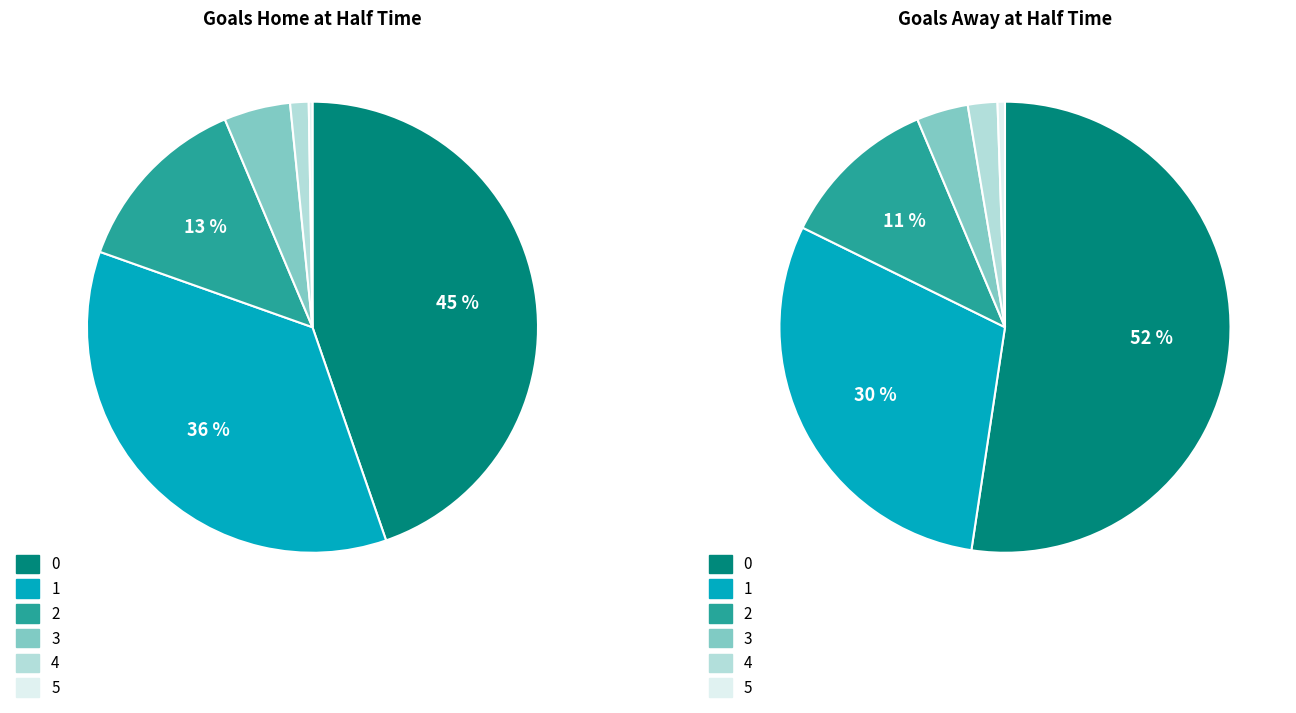

What is the spread (max minus min) of values at 5?

1